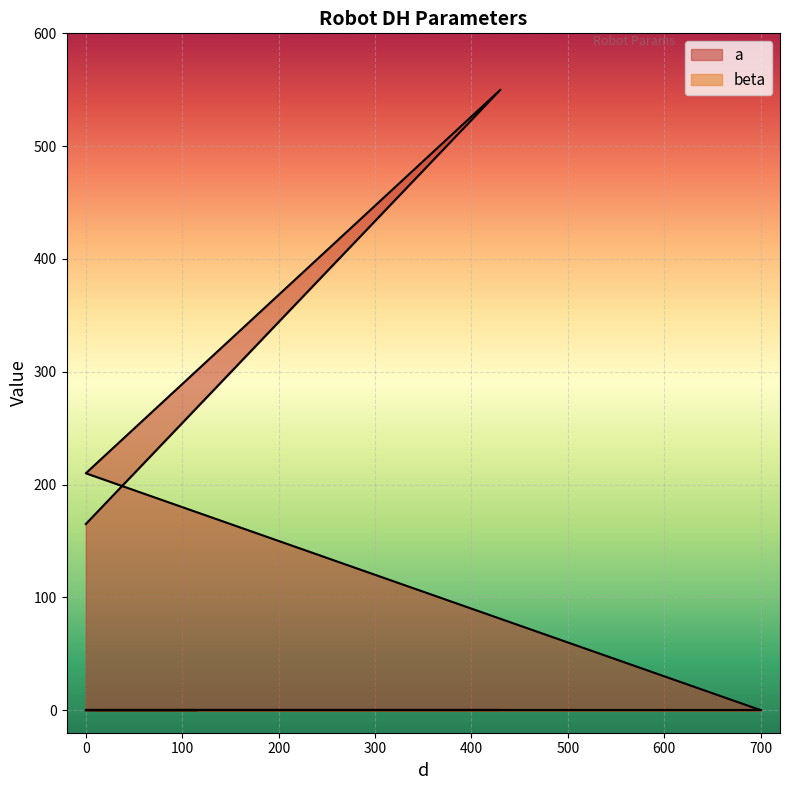

True or false: the data has more than 0 interior local peaks.

True